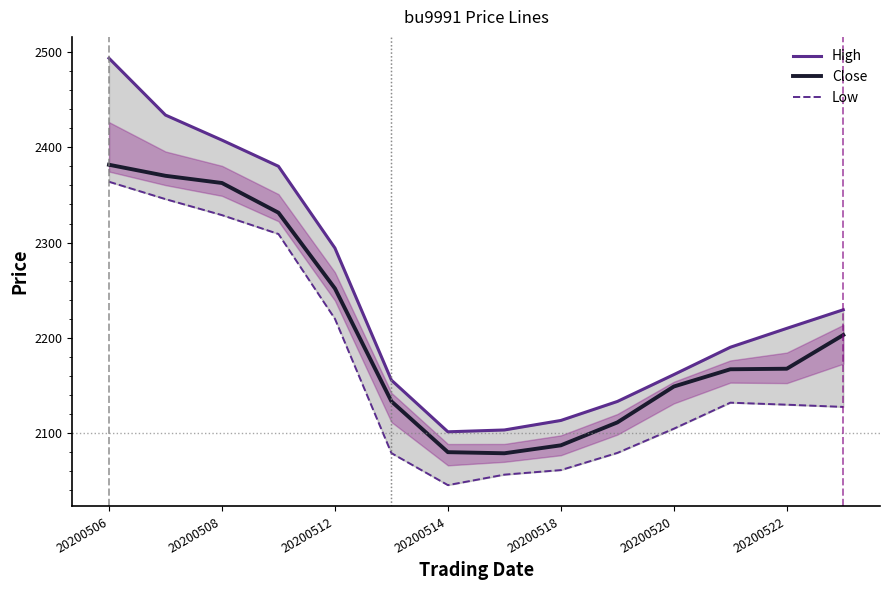

How many data points in Low are less than 2129?

7